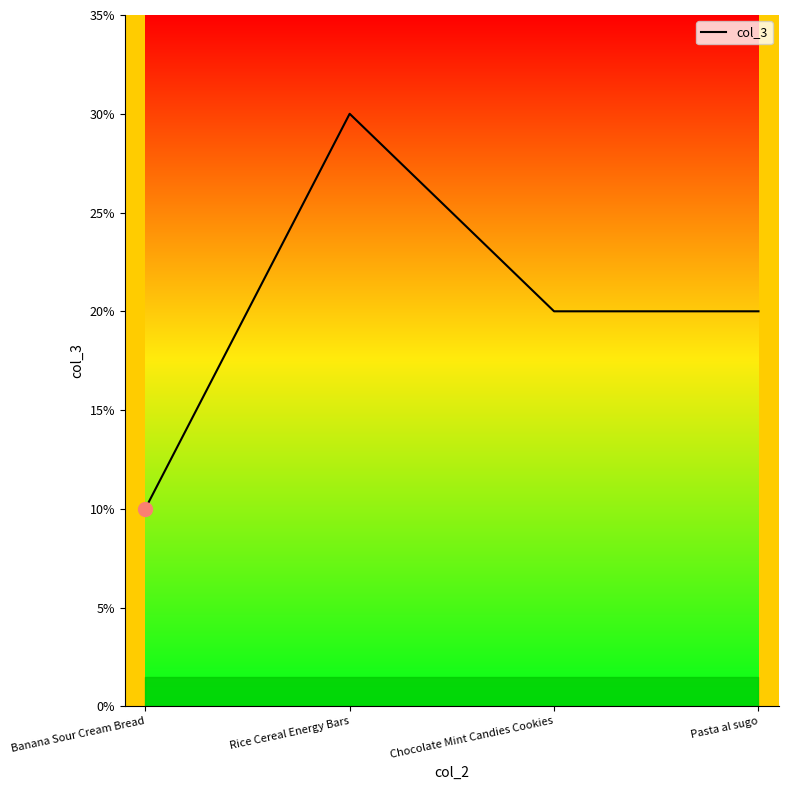

What position from the left is Chocolate Mint Candies Cookies?

3